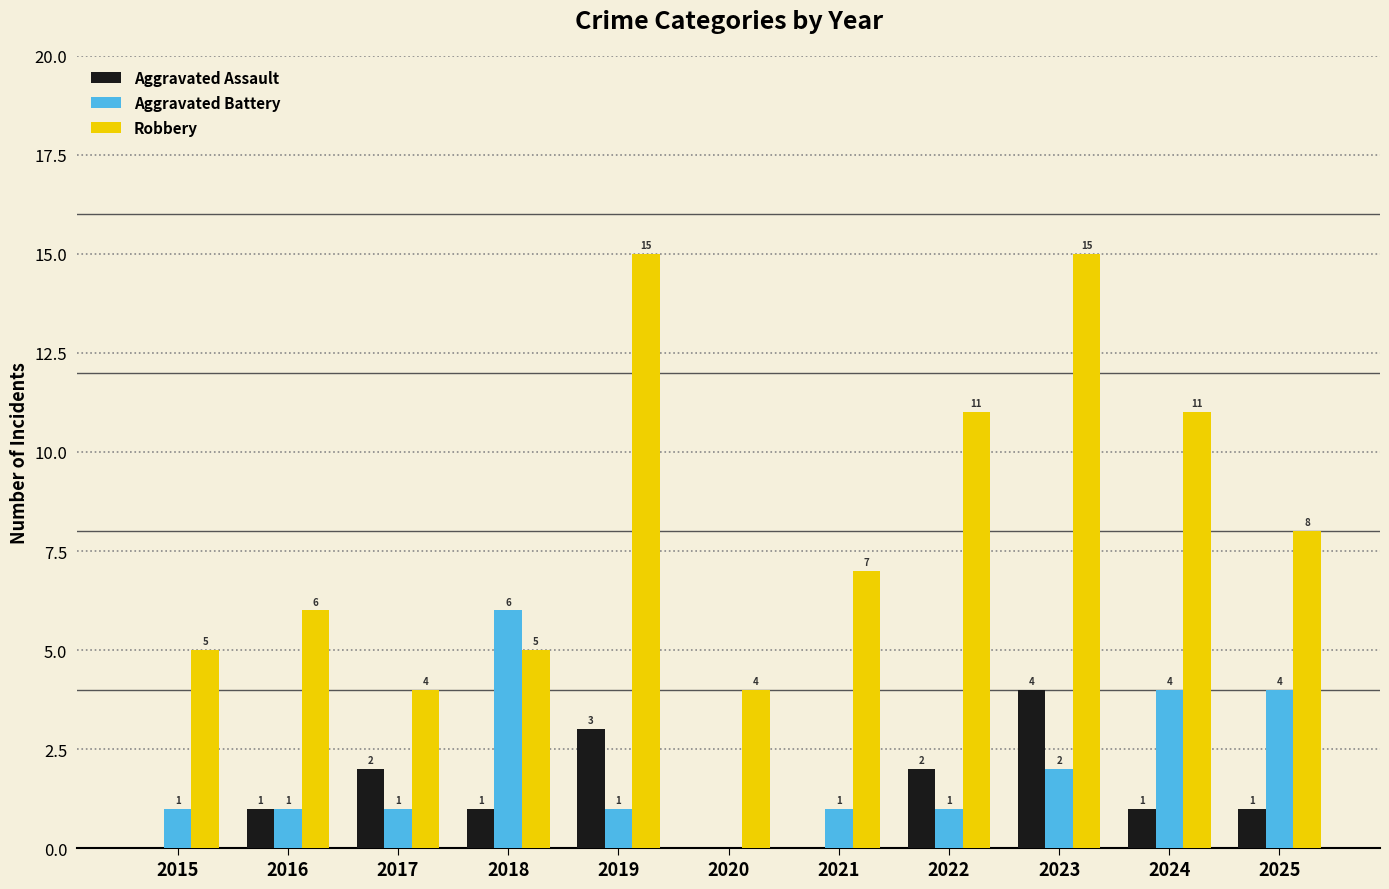

Are the bars horizontal?

No